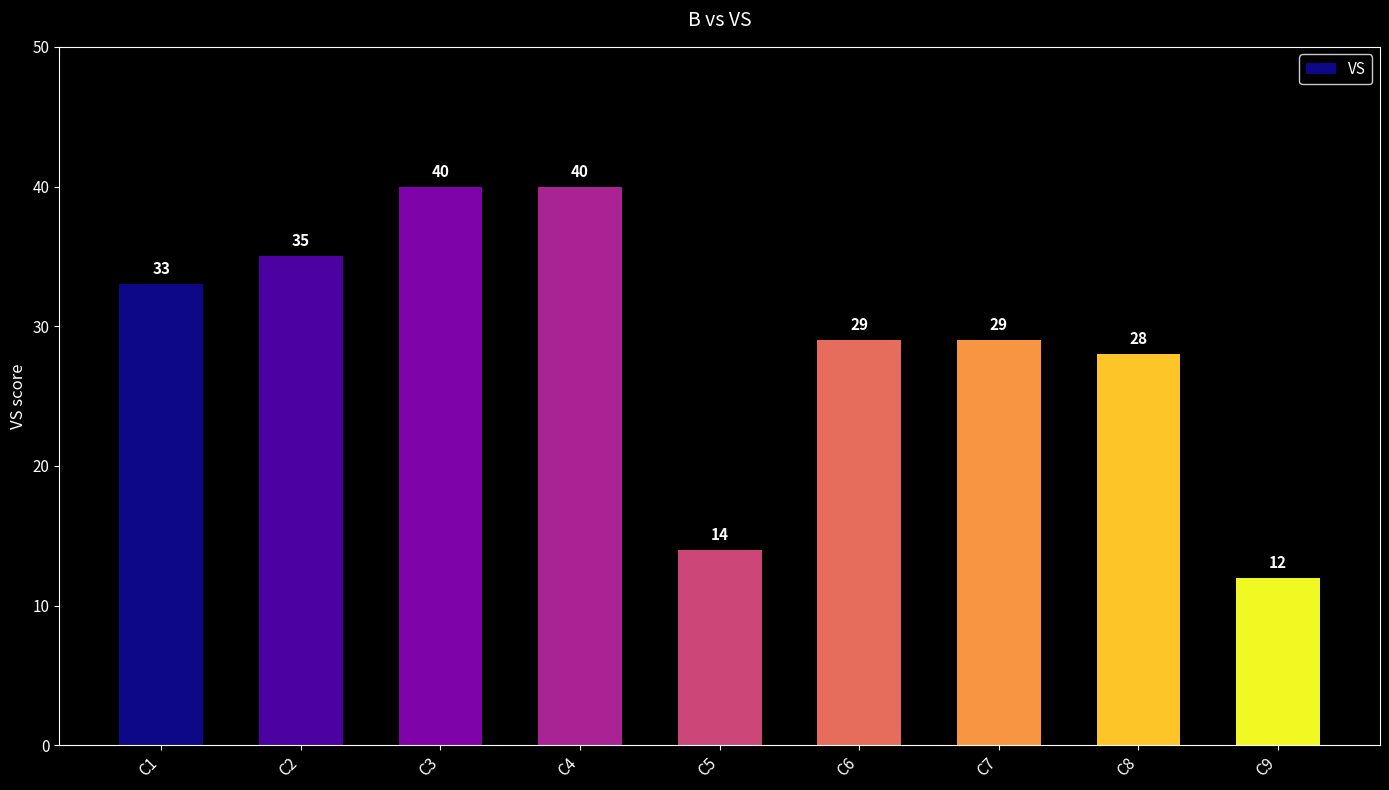

True or false: the data shows 45 at C8.

False